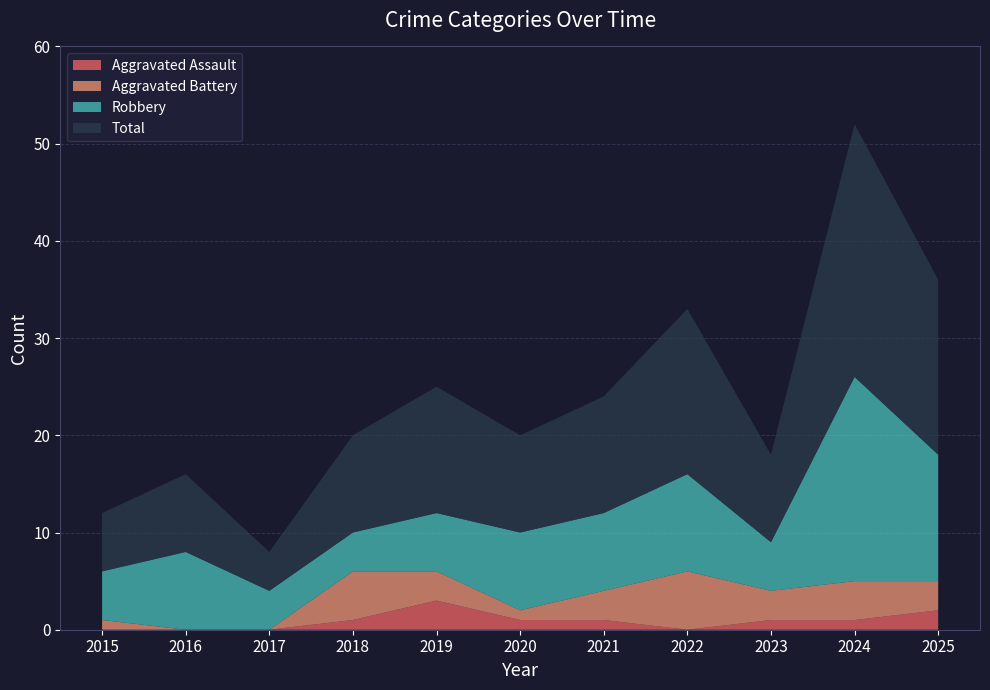

Reading left to right, list all the values displayed in this chart.

Aggravated Assault: 2015=0	2016=0	2017=0	2018=1	2019=3	2020=1	2021=1	2022=0	2023=1	2024=1	2025=2
Aggravated Battery: 2015=1	2016=0	2017=0	2018=5	2019=3	2020=1	2021=3	2022=6	2023=3	2024=4	2025=3
Robbery: 2015=5	2016=8	2017=4	2018=4	2019=6	2020=8	2021=8	2022=10	2023=5	2024=21	2025=13
Total: 2015=6	2016=8	2017=4	2018=10	2019=13	2020=10	2021=12	2022=17	2023=9	2024=26	2025=18